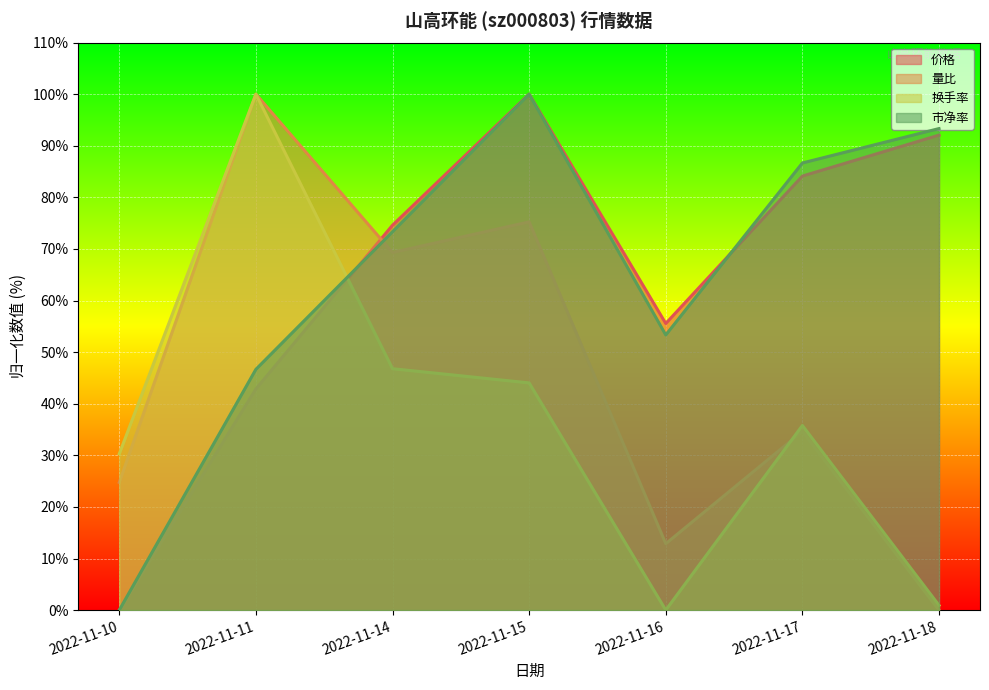

How many interior local peaks does the 量比 series have?

3